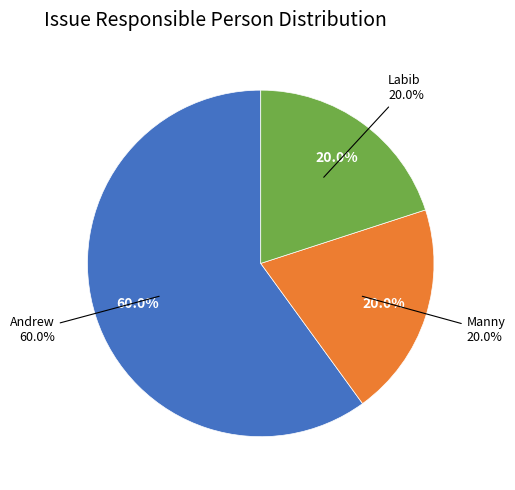

How many segments does this pie chart have?

3